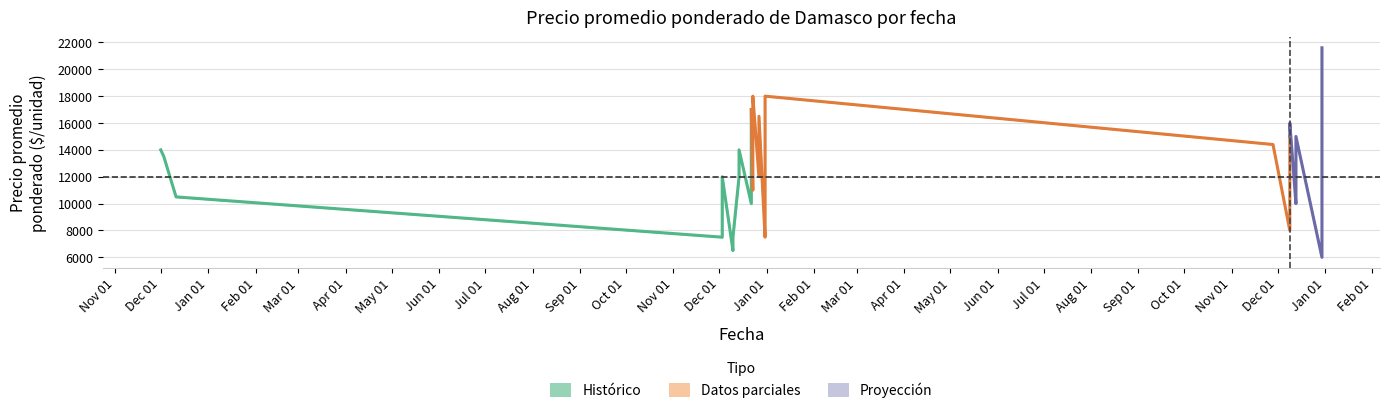

At which category is the sum across all series the highest?

2022-12-30